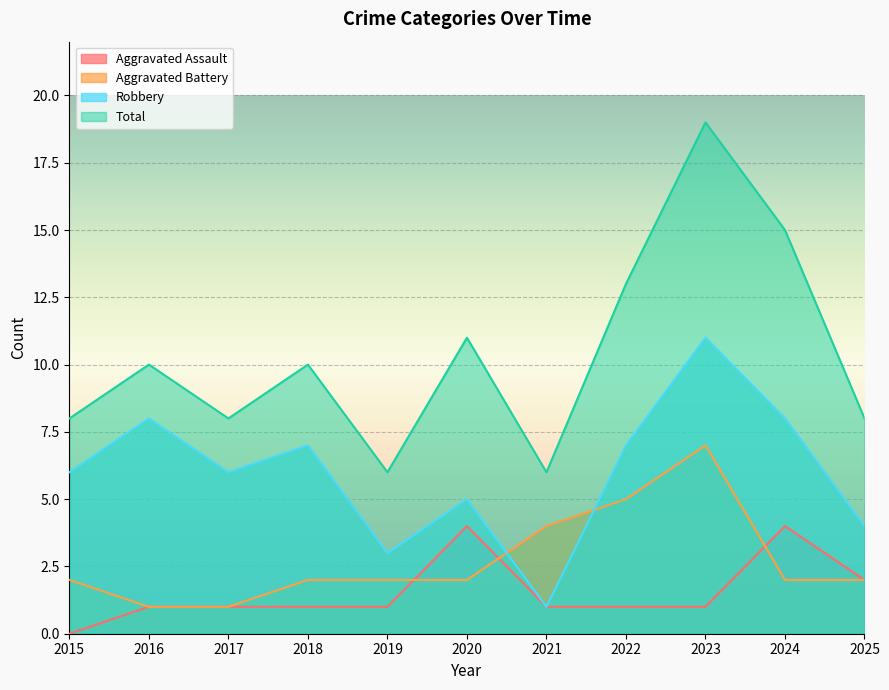

Rank the series by their maximum value, from lowest to highest.

Aggravated Assault, Aggravated Battery, Robbery, Total